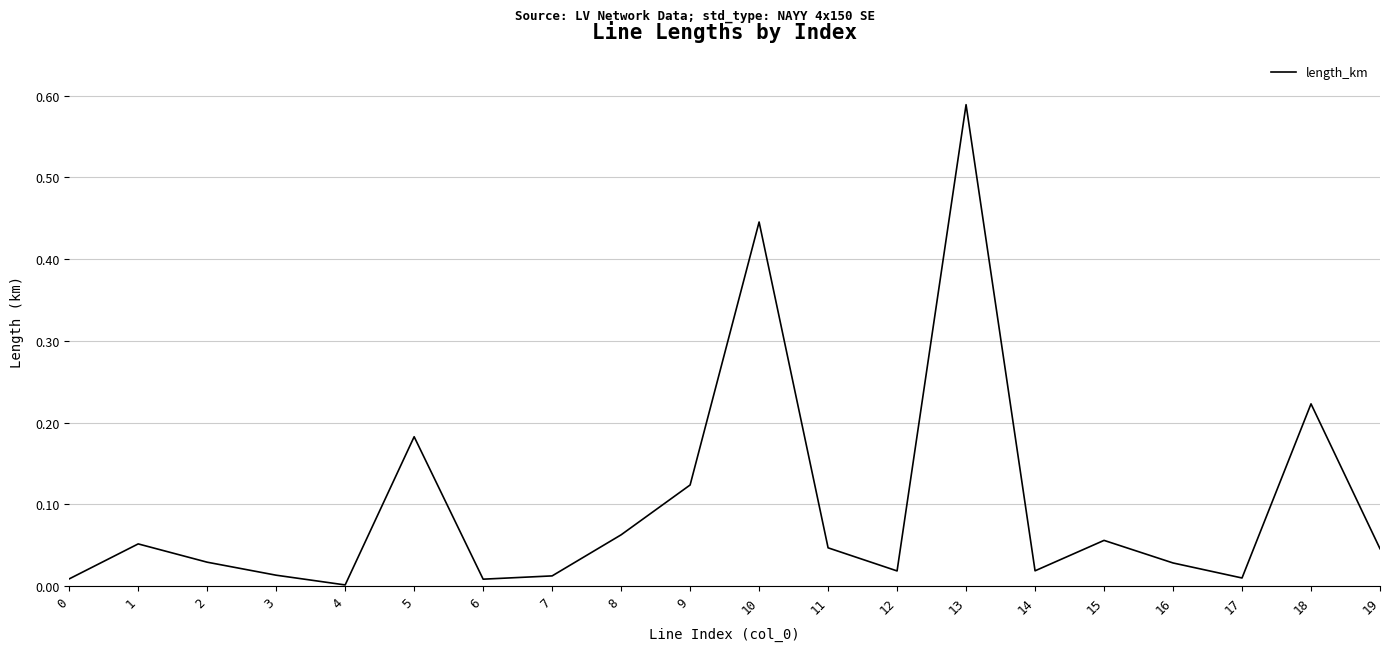

Does the chart display data point markers on the line(s)?

No